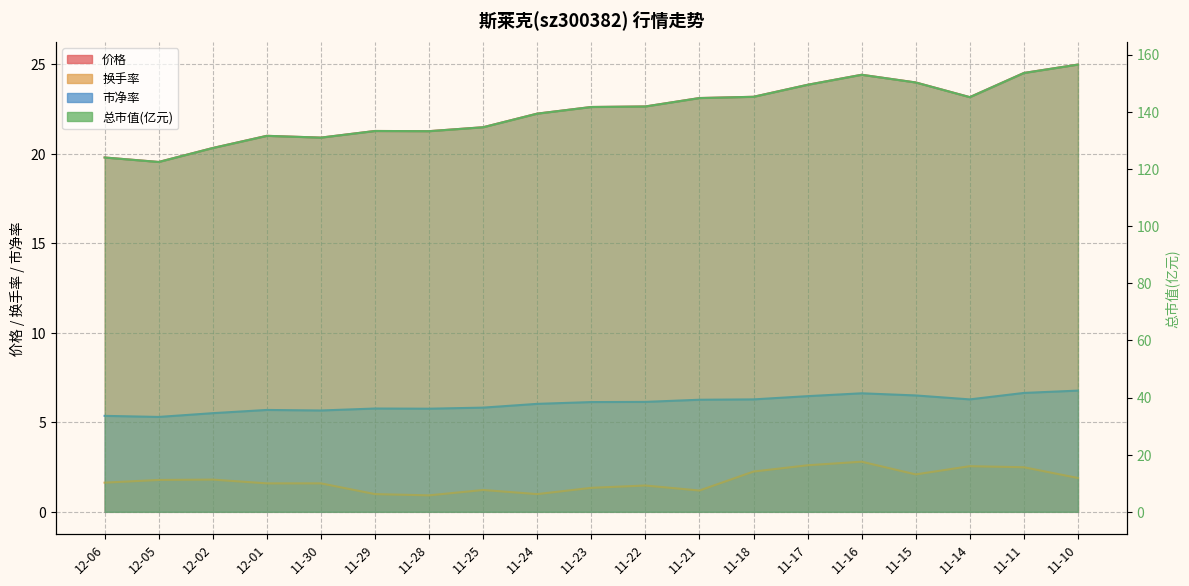

In 换手率, how many points are higher than both neighbors (excluding endpoints)?

5